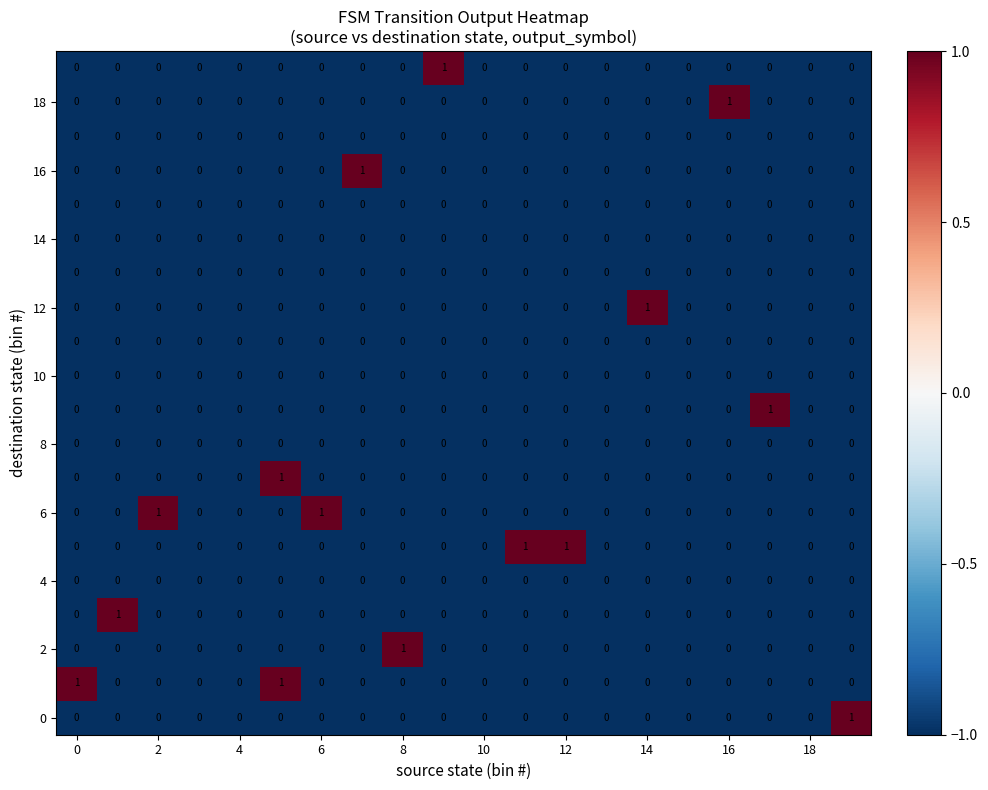

How many series are shown in this chart?

20